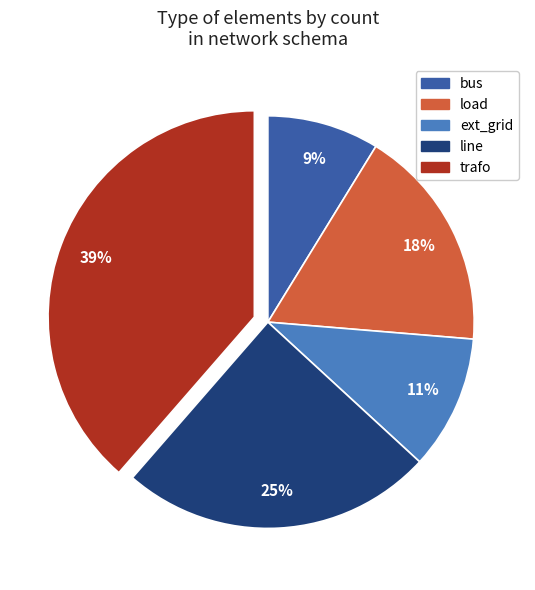

Is the sum of load and trafo greater than half?

Yes